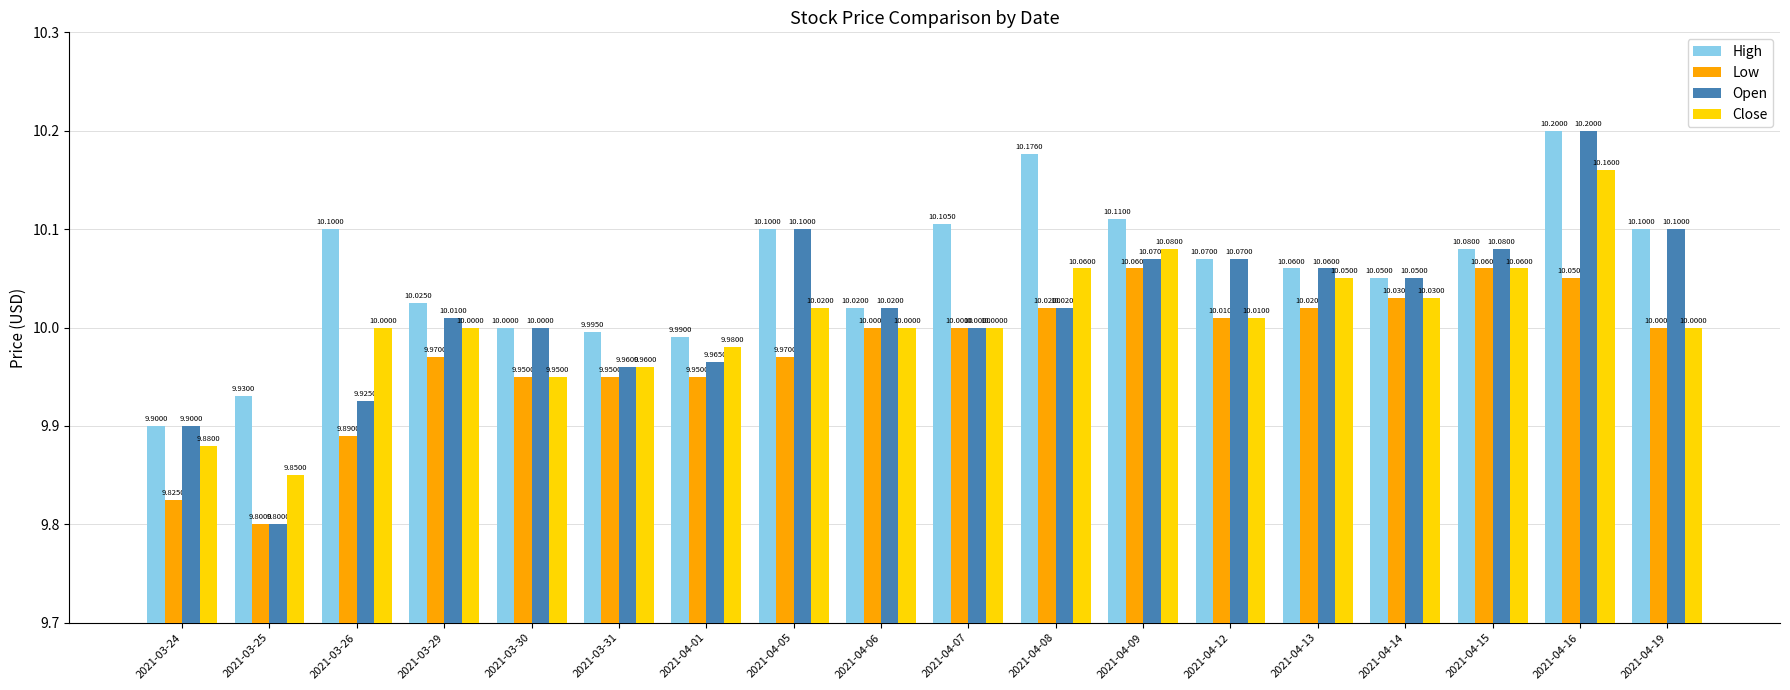

What is the label of the 2nd bar from the right?

2021-04-16